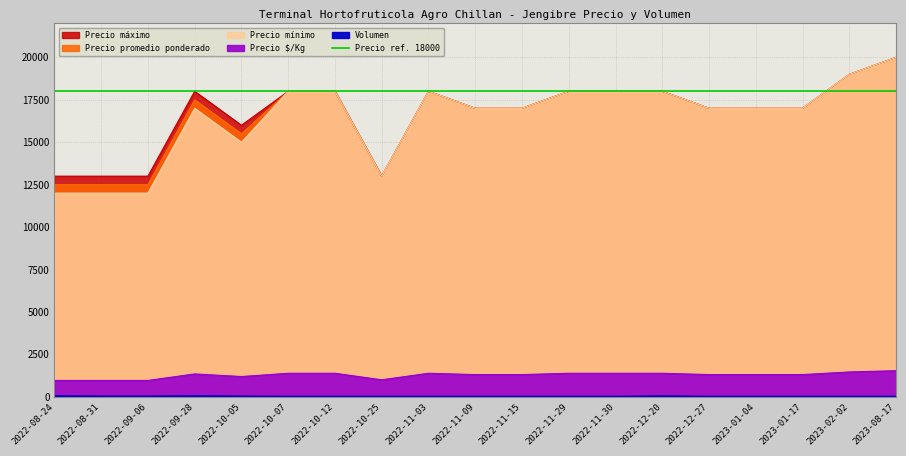

List the series in order of their peak value, highest first.

Precio promedio ponderado, Precio maximo, Precio minimo, Precio $/Kg, Volumen